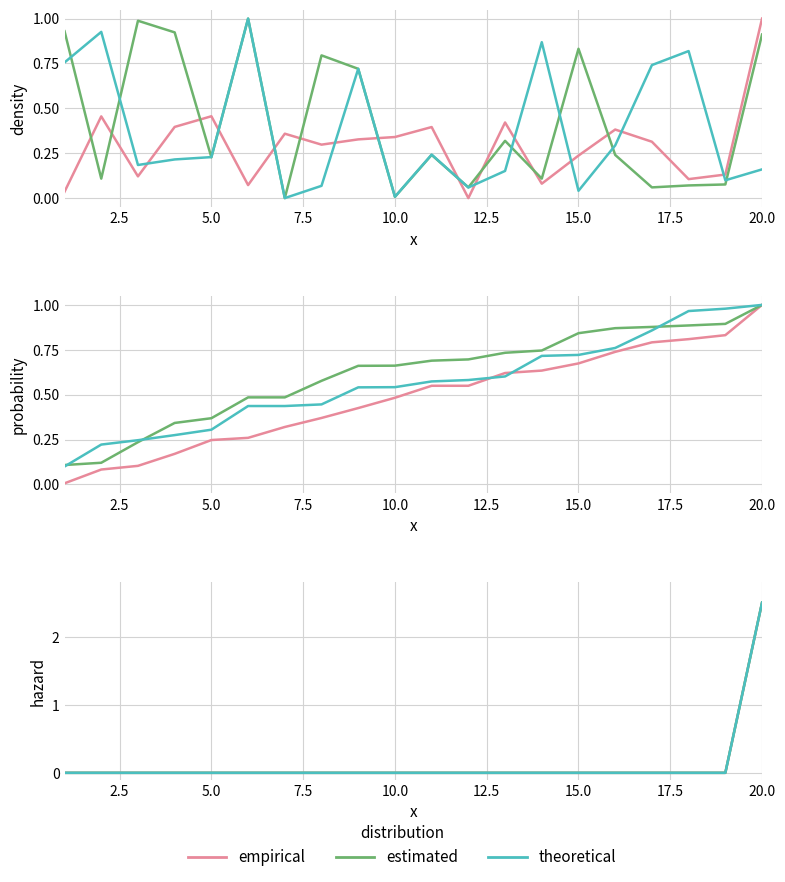

Which series ends up on top after the final intersection of theoretical and empirical?

theoretical